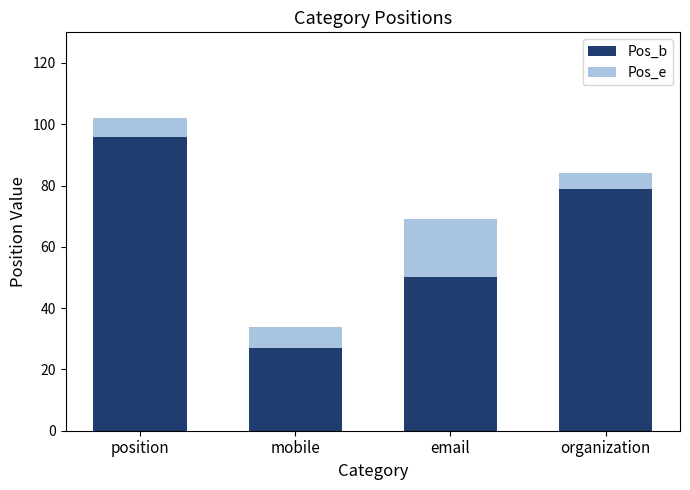

List the labels in order of Pos_b value, smallest first.

mobile, email, organization, position